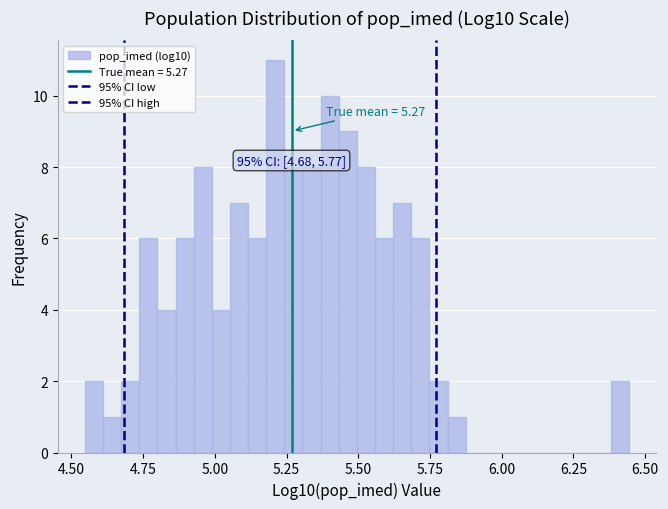

Around what value on the x-axis is the tallest bar? Give the approximate position of its centre, as read against the axis.

5.20